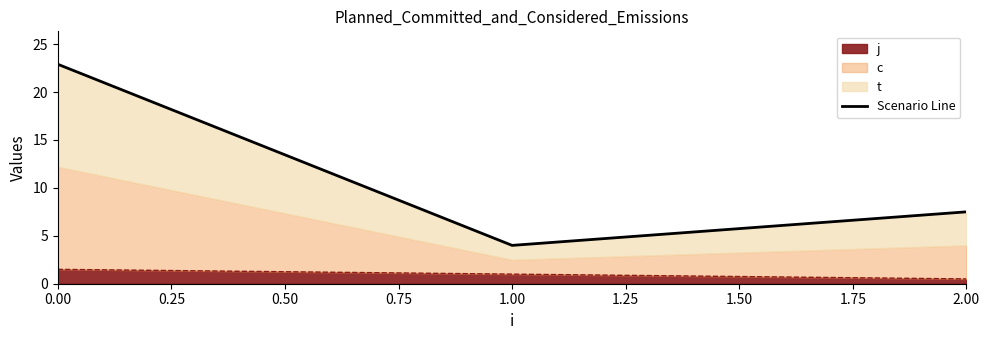

What is the value of the 3rd point from the left?

7.5